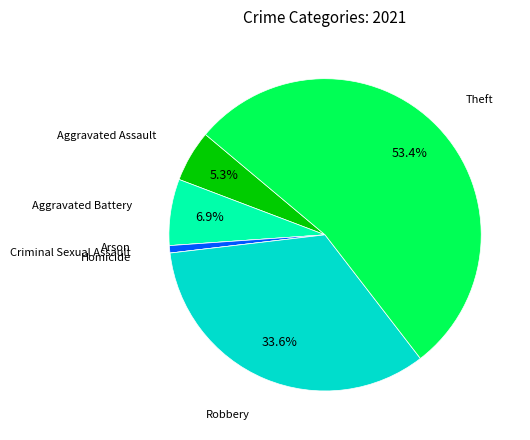

Approximately how many times larger is the value at Robbery compared to Aggravated Battery?

4.9